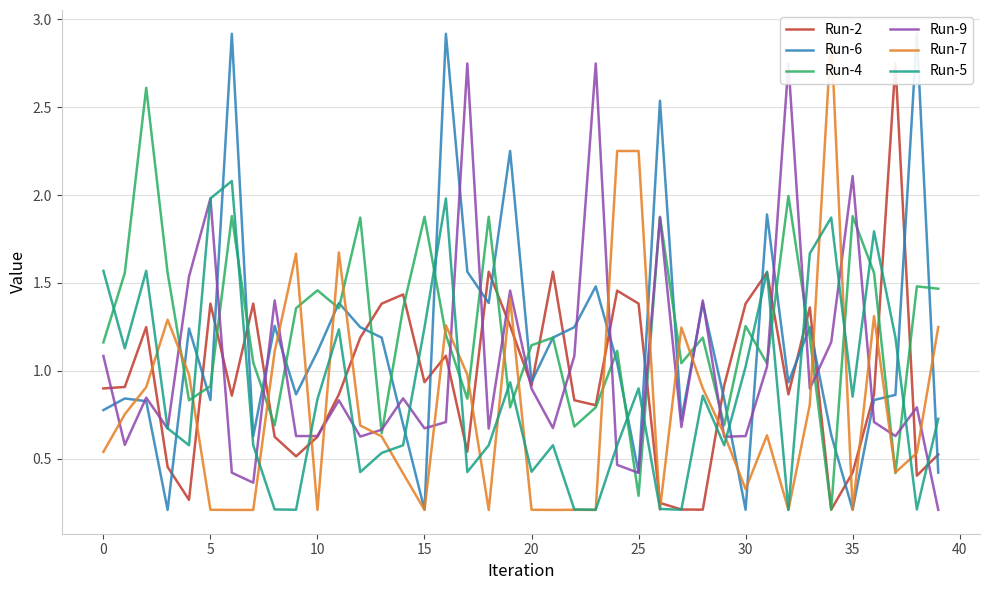

How many categories are shown in the chart?

40